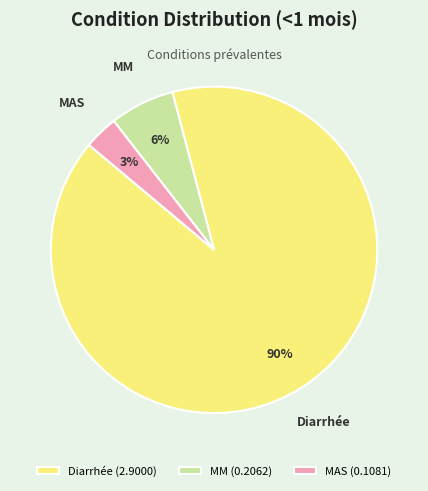

Between MAS and MM, which is larger?

MM